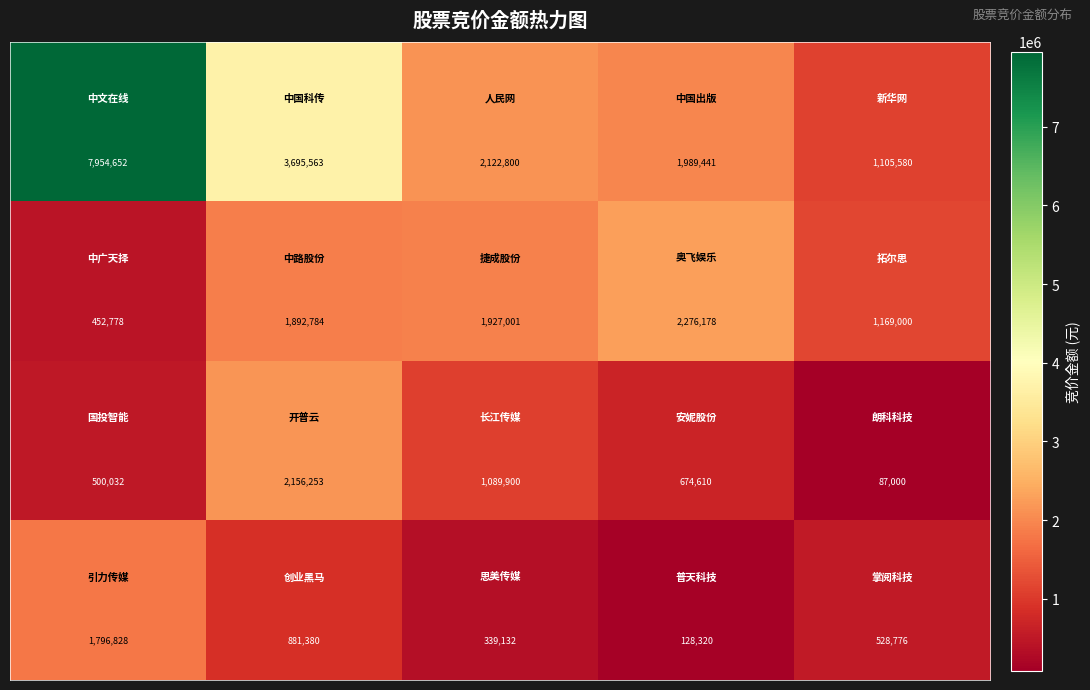

What is the smallest value displayed?

87000